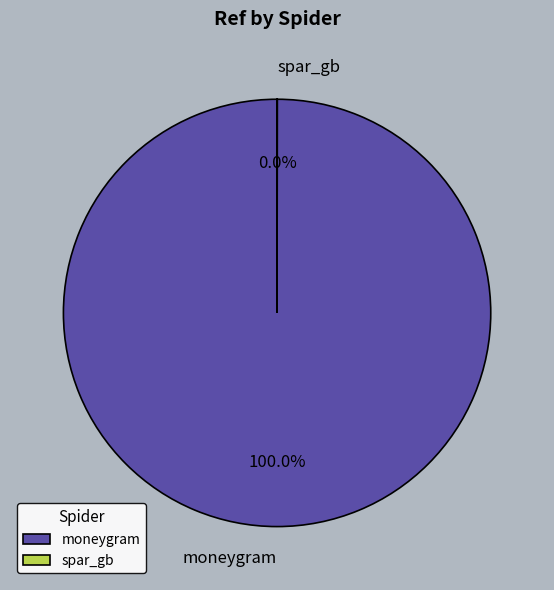

Which category has the biggest portion of the pie?

moneygram